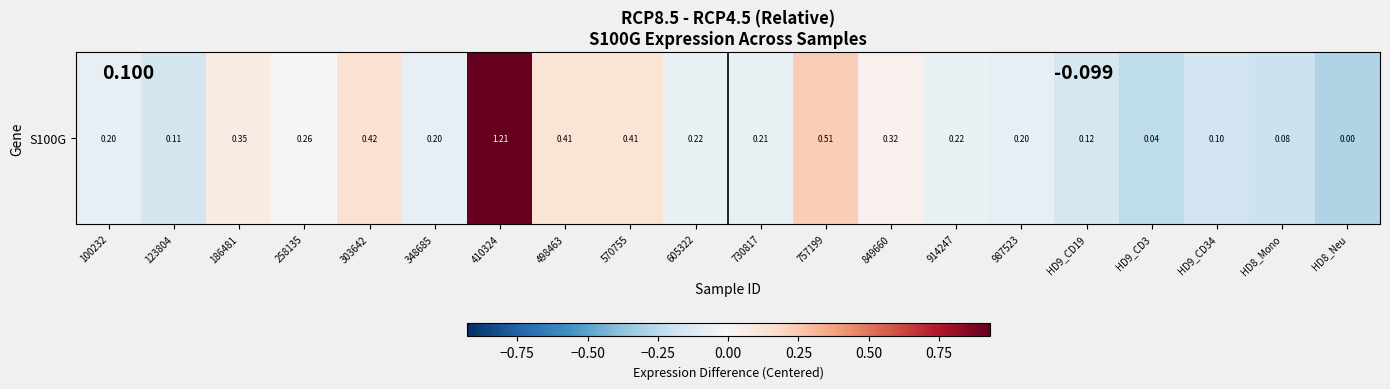

Which category has the lowest value across all series?

HD8_Neu